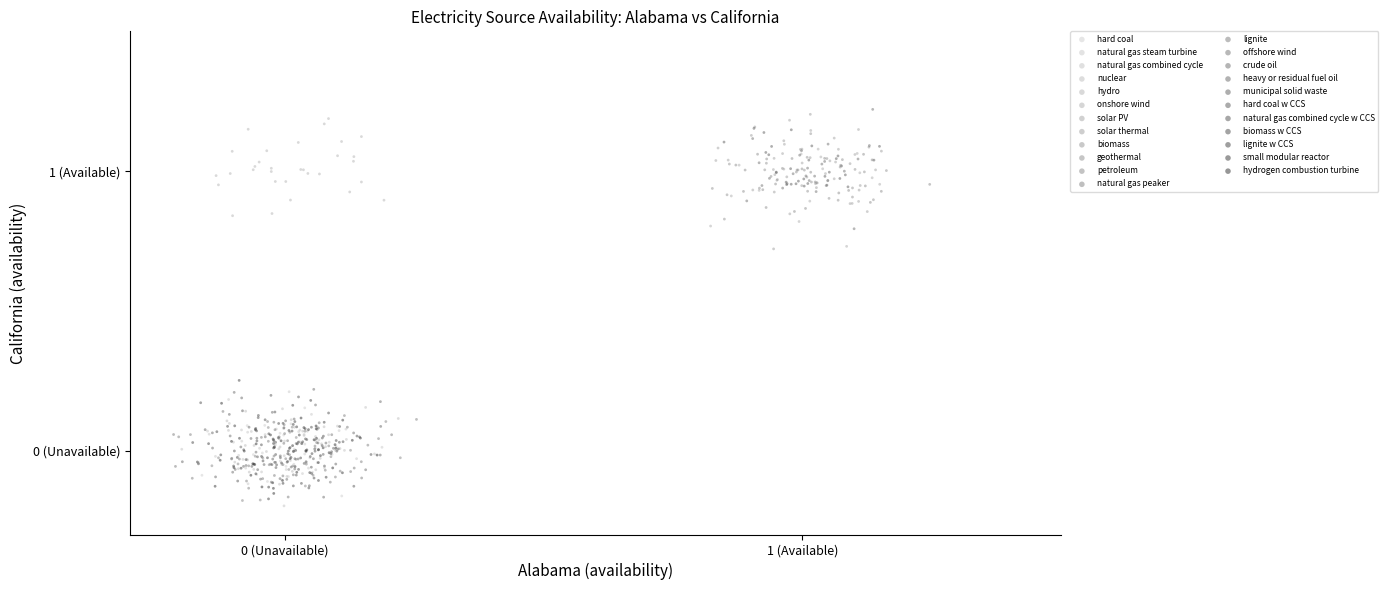

Which series contains the highest Y value?

offshore wind